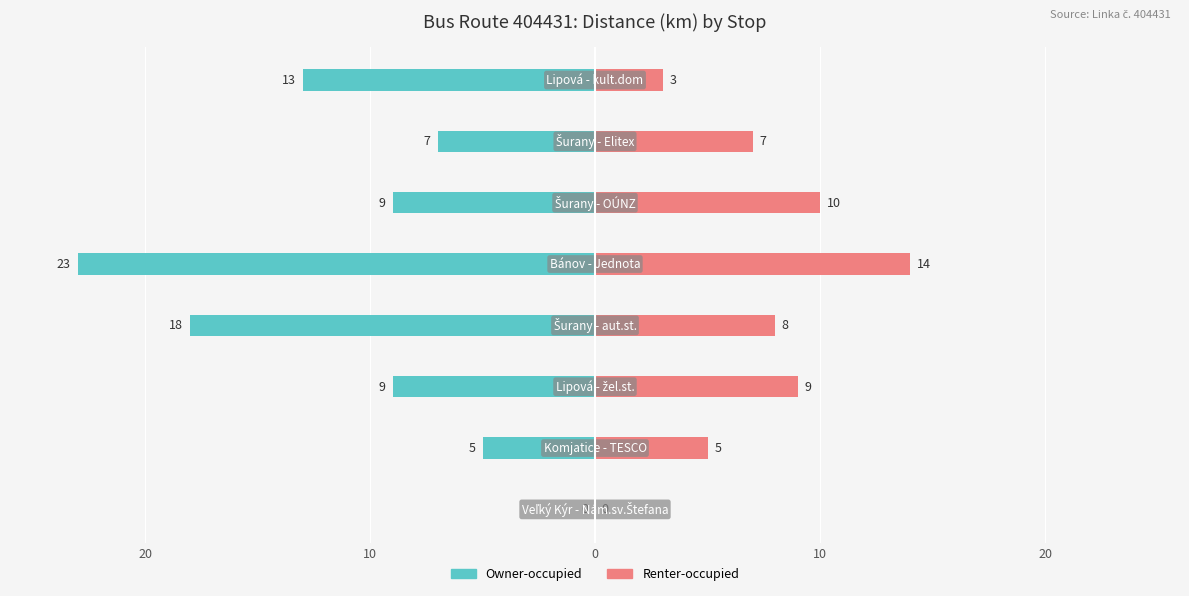

Are the bars horizontal?

Yes